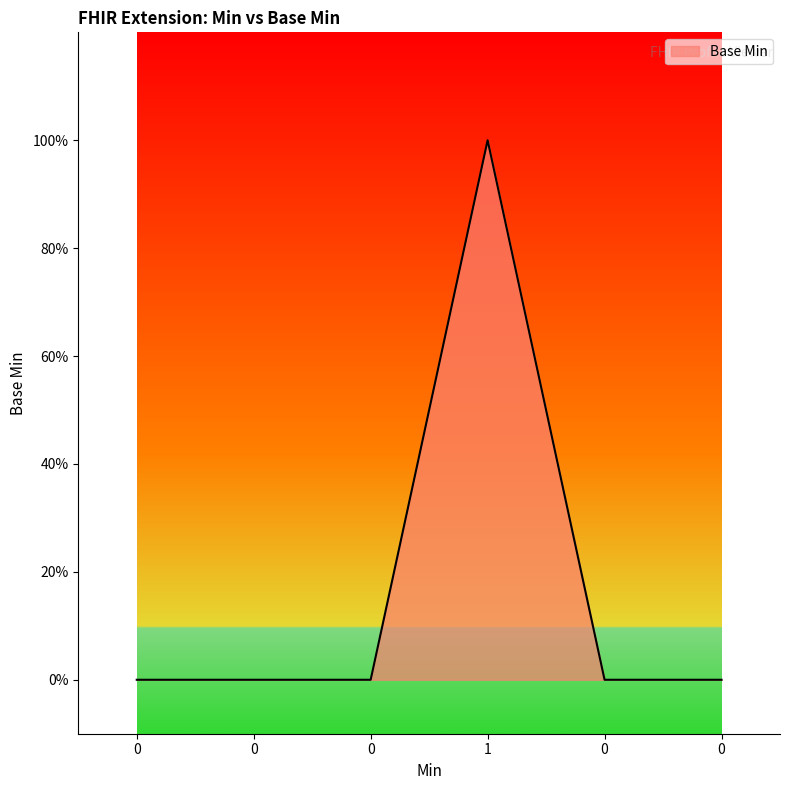

Is this an area chart (filled region under the line)?

Yes